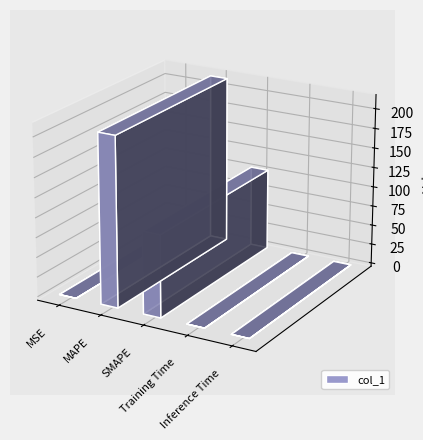

How many distinct data groups are displayed?

1